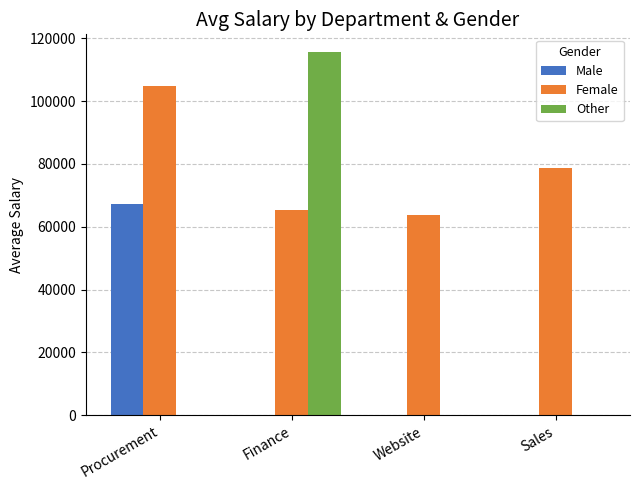

At which category is the sum across all series the highest?

Finance